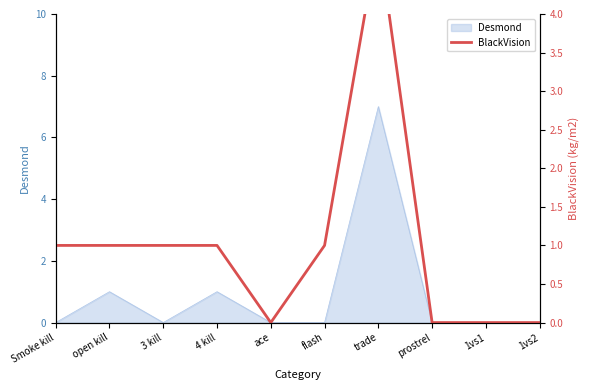

How many positive values are there?

6